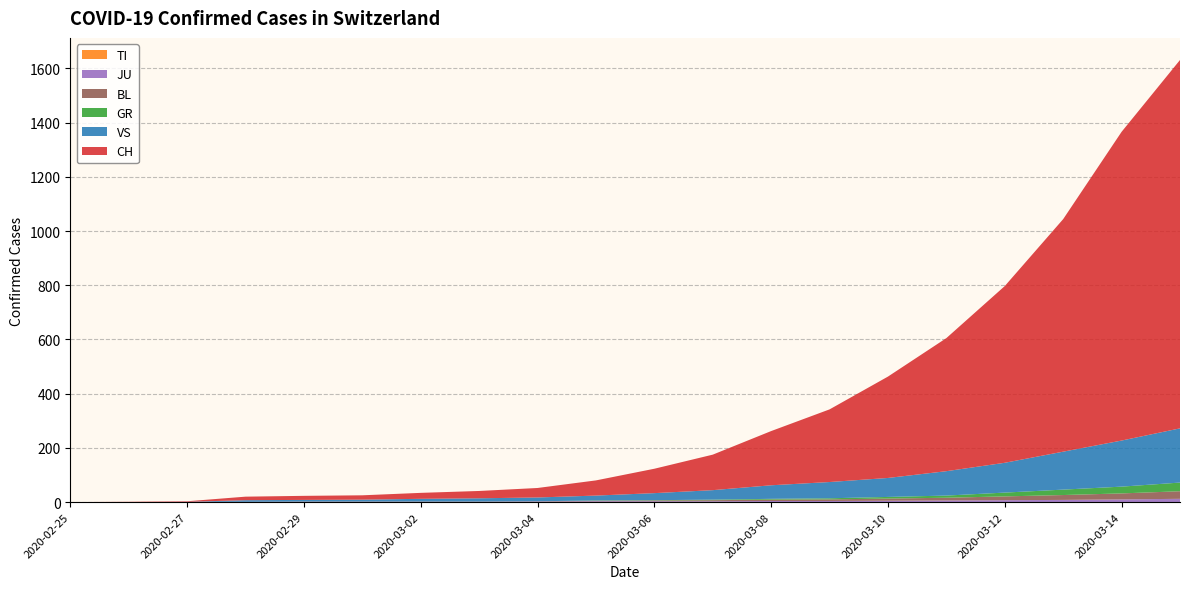

Reading left to right, transcribe all the data shown in this chart.

CH: 2020-02-25=0	2020-02-26=1	2020-02-27=2	2020-02-28=13	2020-02-29=15	2020-03-01=16	2020-03-02=22	2020-03-03=27	2020-03-04=35	2020-03-05=56	2020-03-06=90	2020-03-07=131	2020-03-08=200	2020-03-09=268	2020-03-10=374	2020-03-11=491	2020-03-12=652	2020-03-13=858	2020-03-14=1139	2020-03-15=1359
TI: 2020-02-25=0	2020-02-26=0	2020-02-27=0	2020-02-28=0	2020-02-29=0	2020-03-01=0	2020-03-02=0	2020-03-03=0	2020-03-04=0	2020-03-05=0	2020-03-06=0	2020-03-07=0	2020-03-08=0	2020-03-09=0	2020-03-10=0	2020-03-11=0	2020-03-12=0	2020-03-13=0	2020-03-14=0	2020-03-15=0
GR: 2020-02-25=0	2020-02-26=0	2020-02-27=0	2020-02-28=0	2020-02-29=0	2020-03-01=0	2020-03-02=0	2020-03-03=0	2020-03-04=0	2020-03-05=1	2020-03-06=1	2020-03-07=2	2020-03-08=3	2020-03-09=4	2020-03-10=6	2020-03-11=8	2020-03-12=14	2020-03-13=20	2020-03-14=25	2020-03-15=32
VS: 2020-02-25=0	2020-02-26=0	2020-02-27=0	2020-02-28=6	2020-02-29=6	2020-03-01=7	2020-03-02=10	2020-03-03=12	2020-03-04=14	2020-03-05=18	2020-03-06=26	2020-03-07=35	2020-03-08=50	2020-03-09=60	2020-03-10=70	2020-03-11=90	2020-03-12=110	2020-03-13=140	2020-03-14=170	2020-03-15=200
JU: 2020-02-25=0	2020-02-26=0	2020-02-27=1	2020-02-28=1	2020-02-29=1	2020-03-01=1	2020-03-02=1	2020-03-03=1	2020-03-04=2	2020-03-05=3	2020-03-06=3	2020-03-07=3	2020-03-08=4	2020-03-09=4	2020-03-10=5	2020-03-11=6	2020-03-12=7	2020-03-13=8	2020-03-14=10	2020-03-15=12
BL: 2020-02-25=0	2020-02-26=0	2020-02-27=0	2020-02-28=0	2020-02-29=1	2020-03-01=1	2020-03-02=1	2020-03-03=1	2020-03-04=1	2020-03-05=2	2020-03-06=3	2020-03-07=4	2020-03-08=5	2020-03-09=6	2020-03-10=8	2020-03-11=10	2020-03-12=14	2020-03-13=18	2020-03-14=22	2020-03-15=28